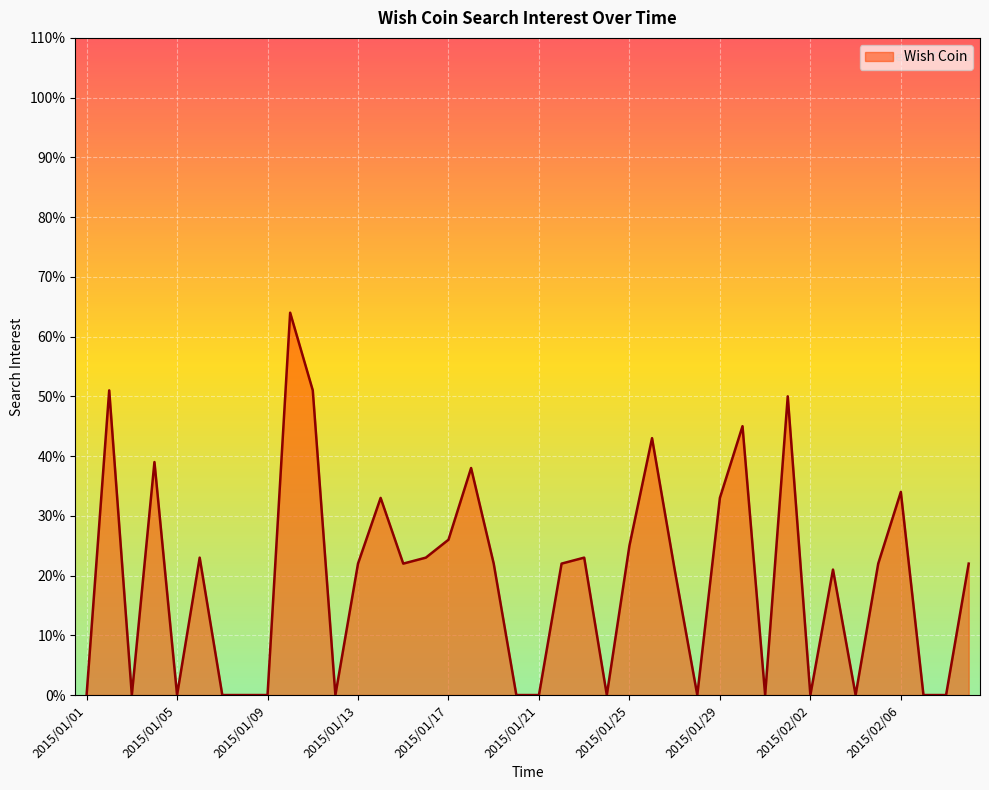

What is the average value?

19